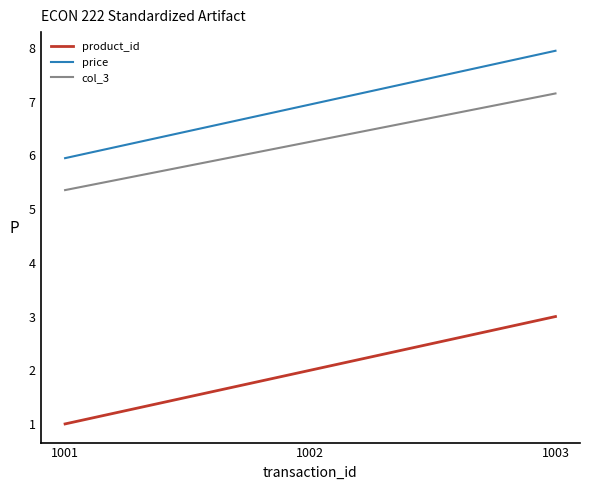

How many values in the col_3 series are below 6?

1